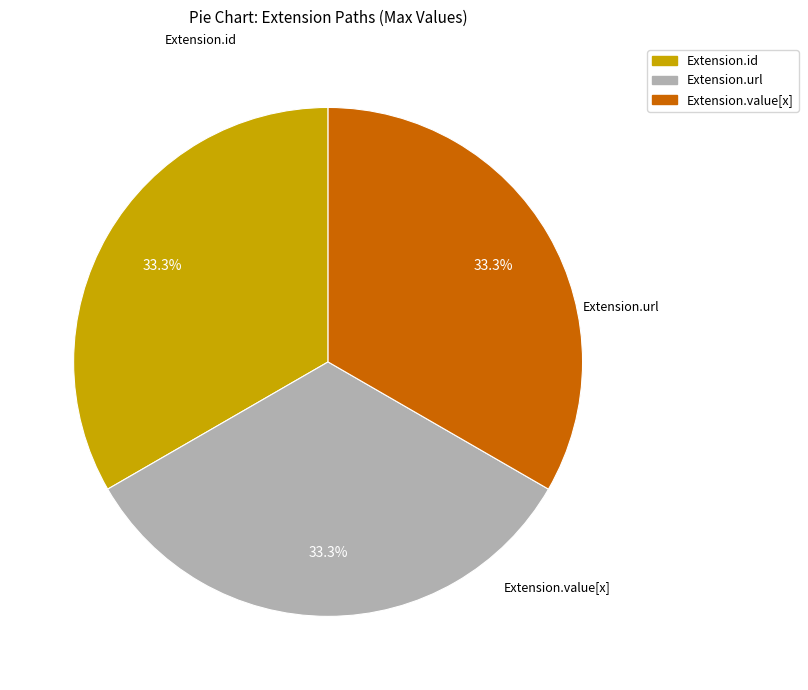

How much of the chart is everything except Extension.value[x]?

66.7%